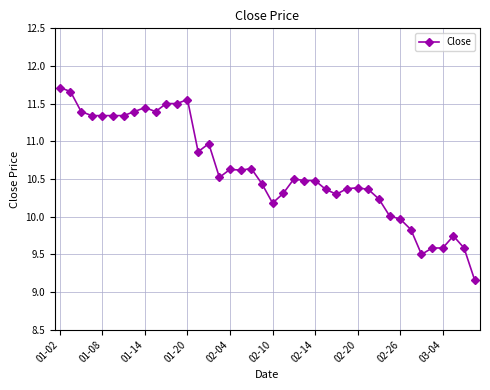

What is the value of the 20th point from the left?

10.4